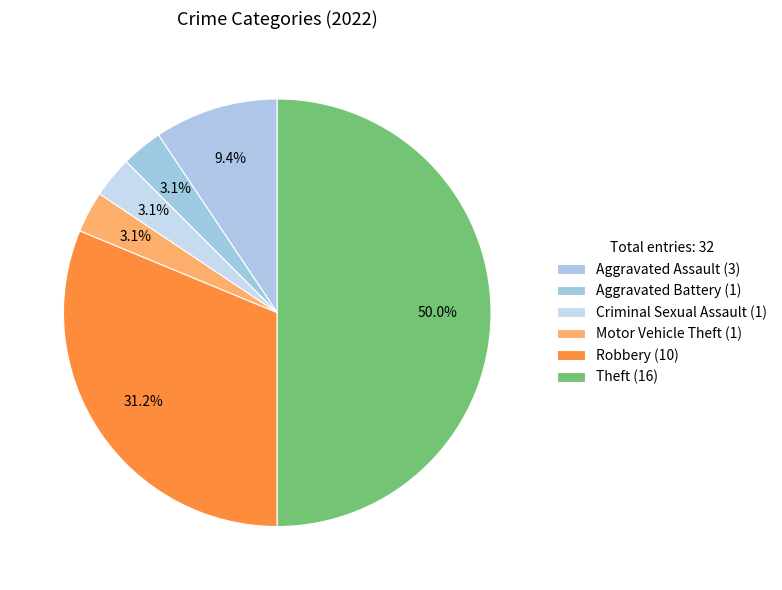

What is the change in value from Motor Vehicle Theft to Robbery?

+9